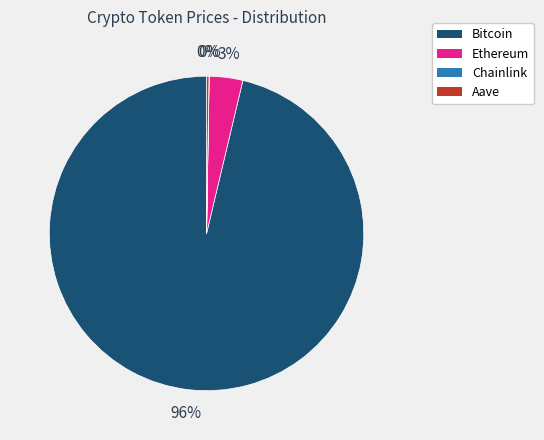

Does any single category account for the majority?

Yes